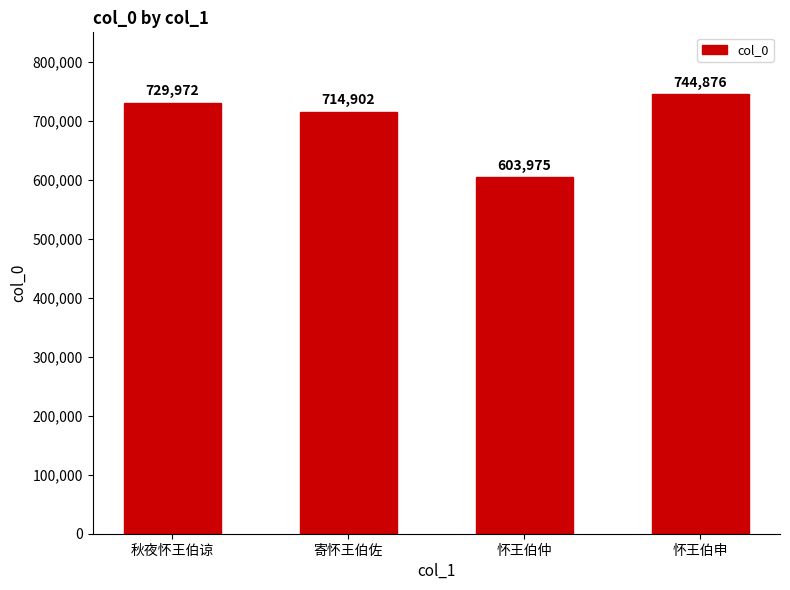

Rank the categories by value from lowest to highest.

怀王伯仲, 寄怀王伯佐, 秋夜怀王伯谅, 怀王伯申